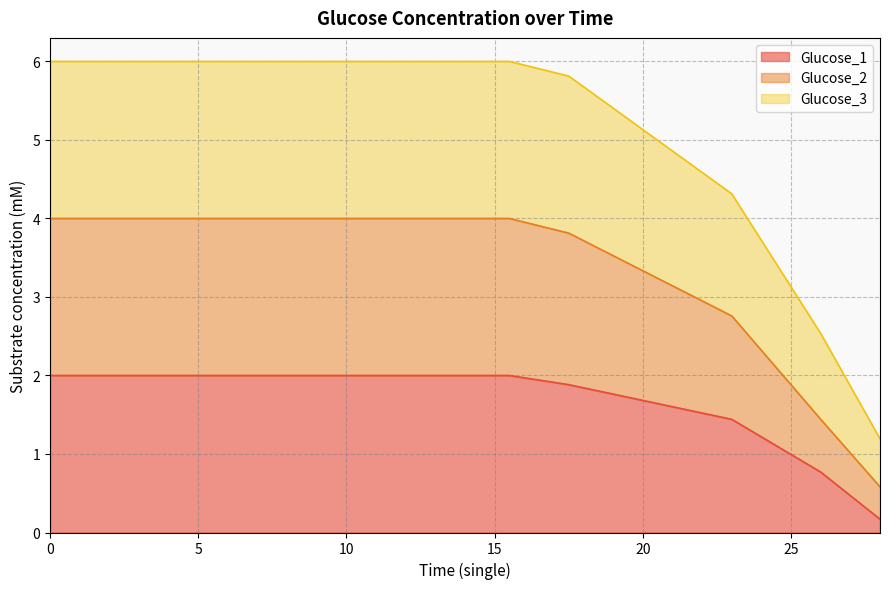

At which label is Glucose_1 closest to 1?

26